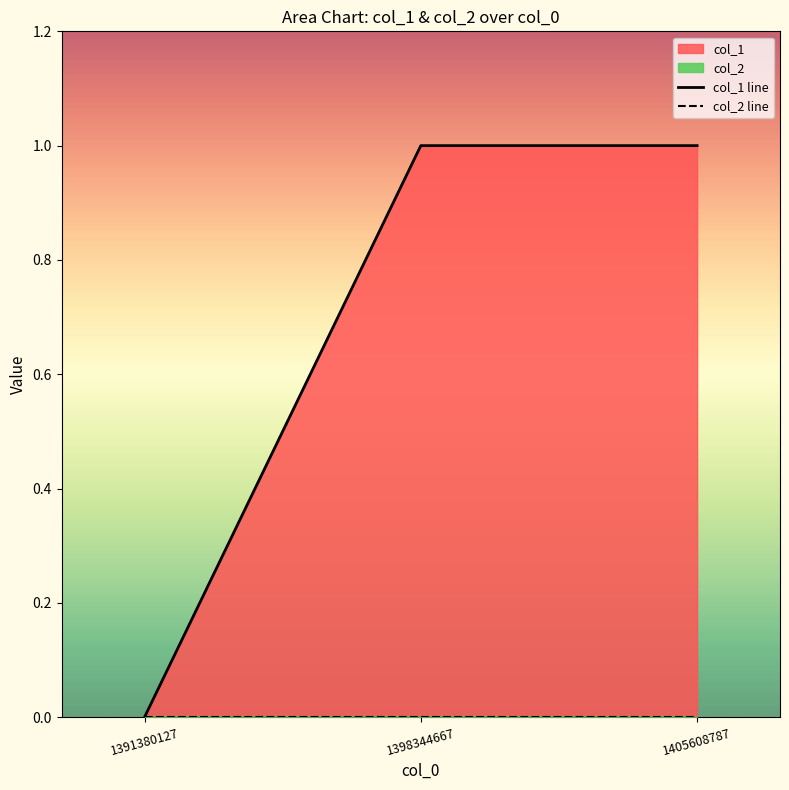

What is the greatest value displayed?

1